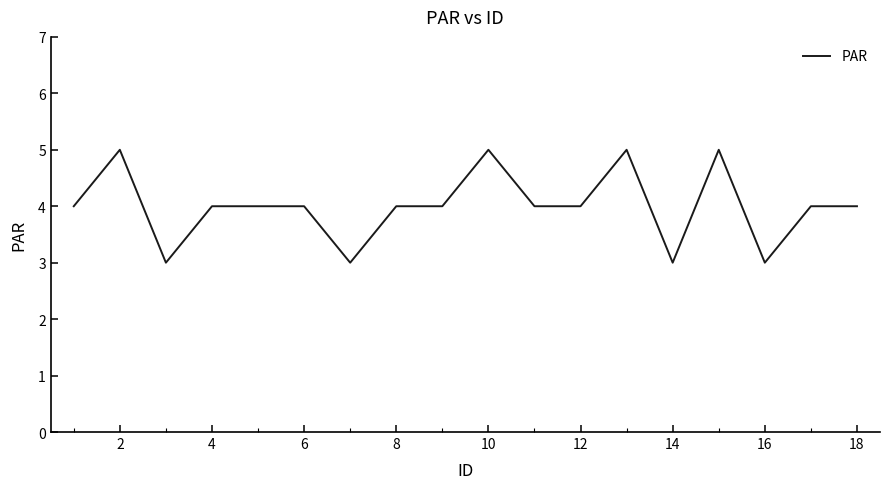

What is the greatest value displayed?

5